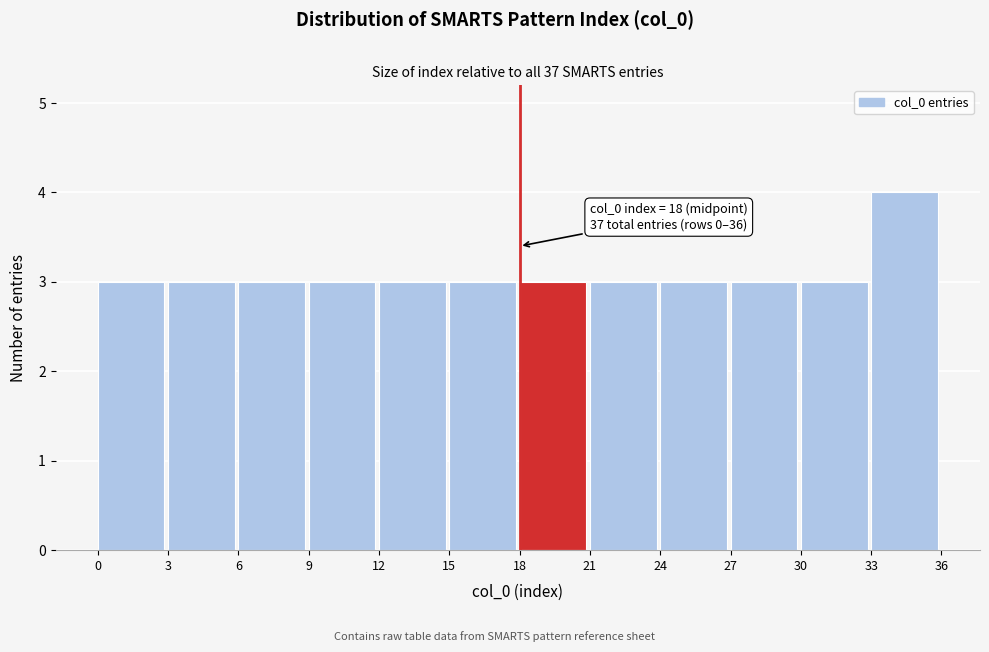

Over which range of the x-axis is the bar tallest?

33 to 36